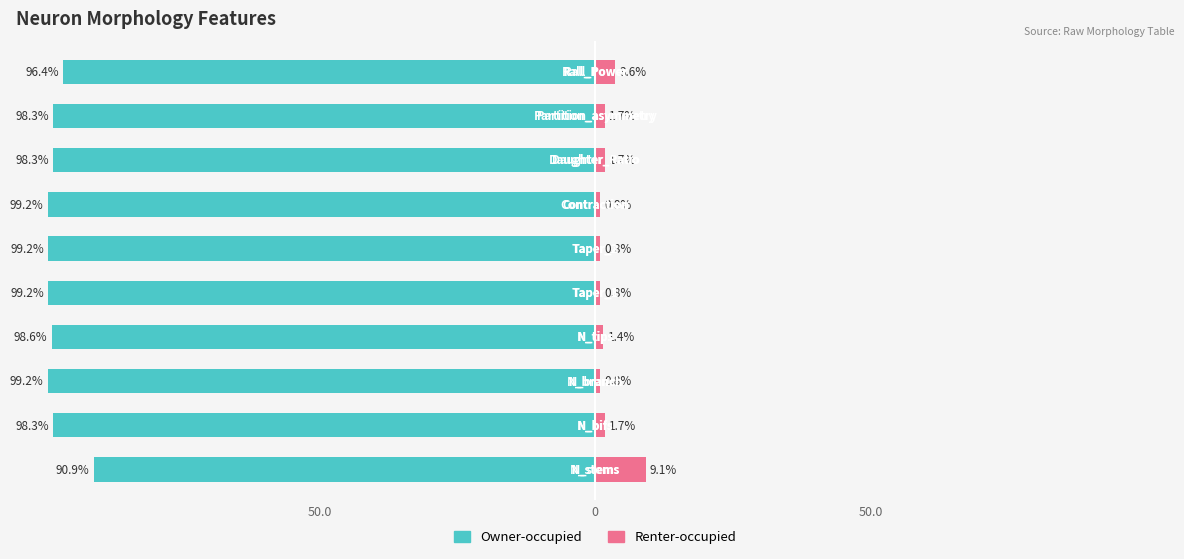

What is the difference between the maximum and second lowest values in the Renter-occupied series?

8.3